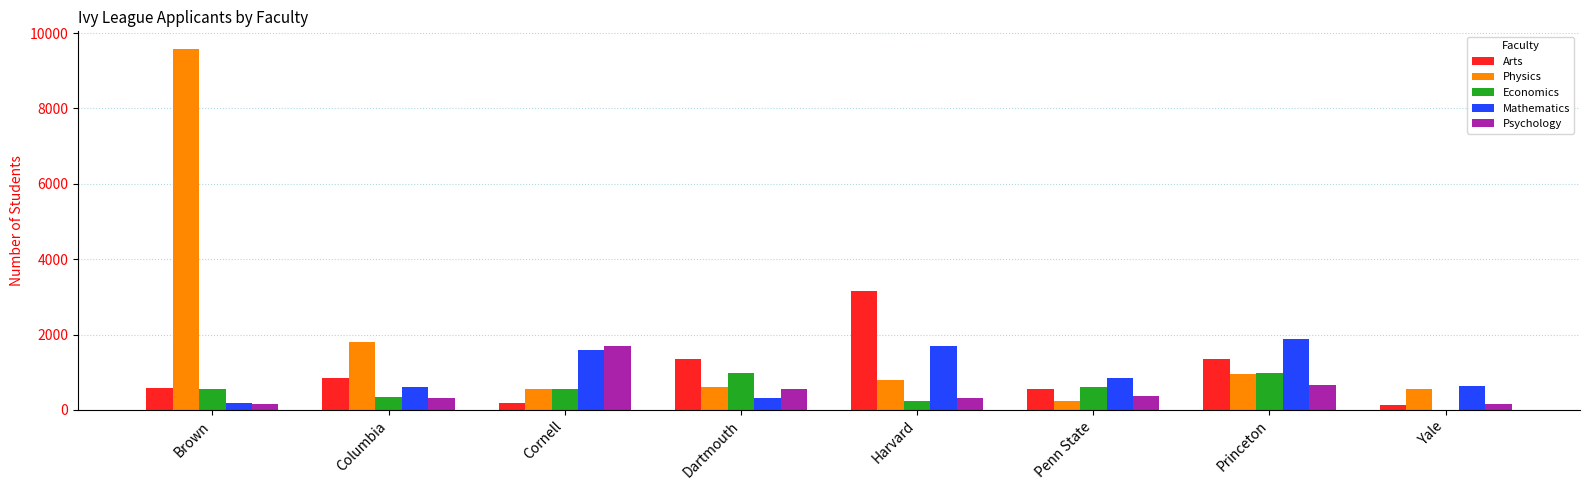

Which series has the largest range (max minus min)?

Physics